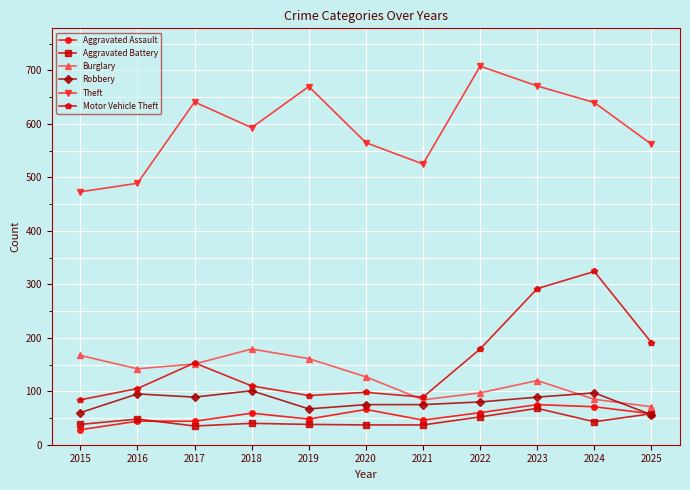

What value does the Burglary series have at 2019?

161